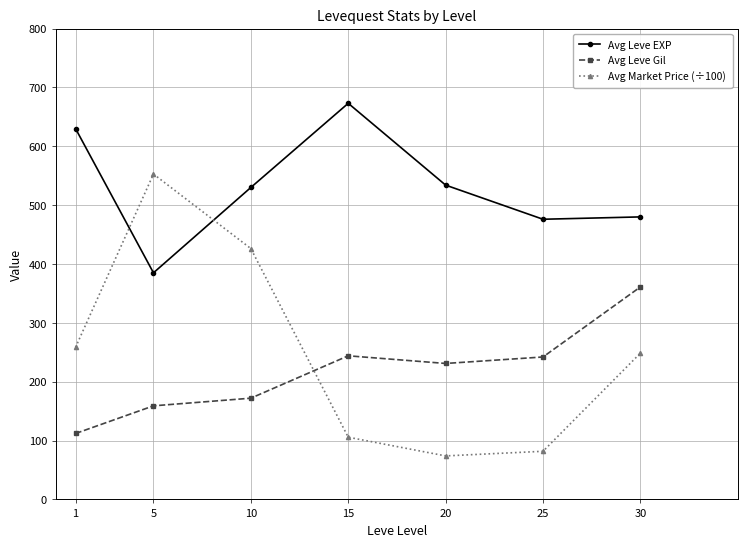

What is the total value across all series at 20?

838.9